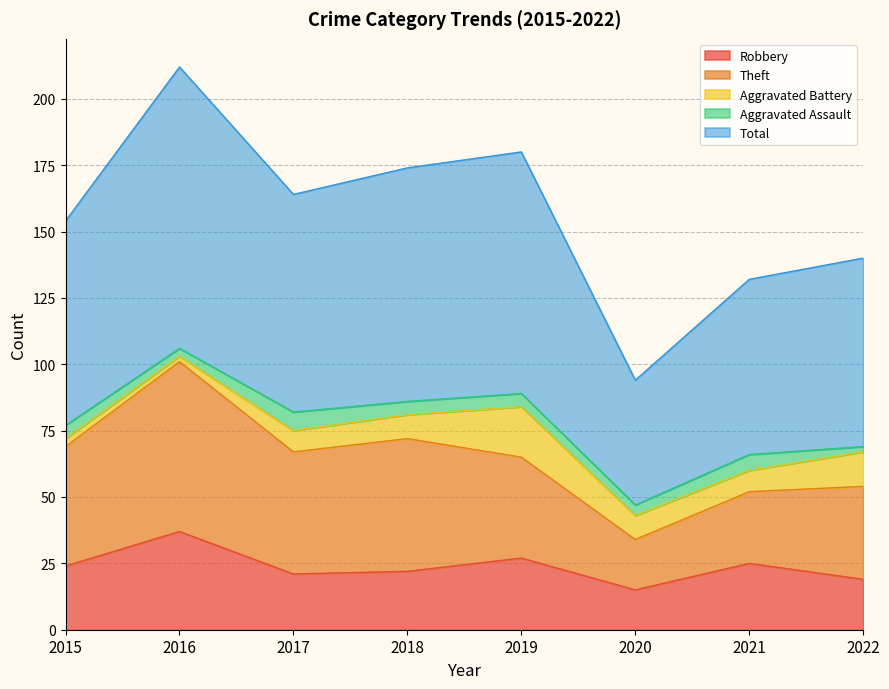

What is the total value across all series at 2022?

140